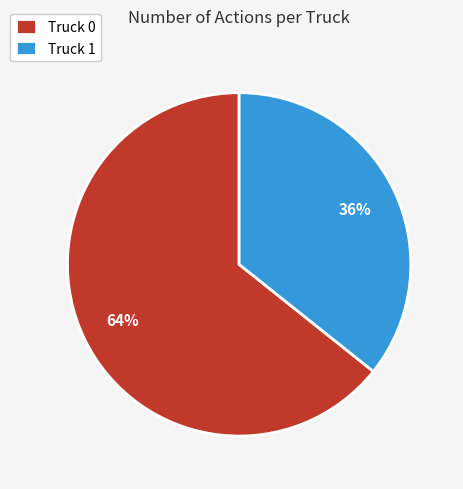

True or false: Truck 1 accounts for 36% of the total.

True